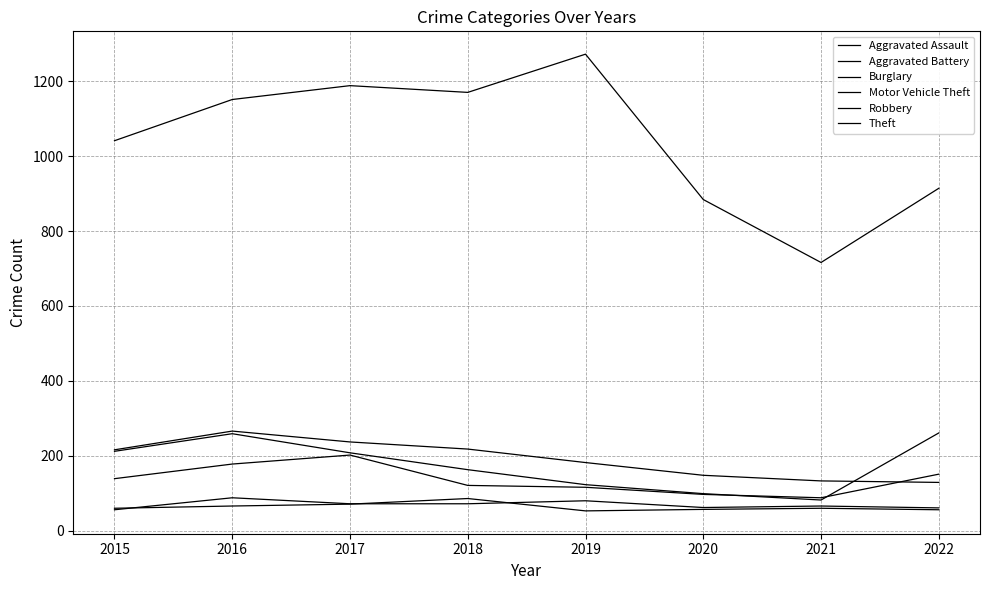

Reading right to left, what are all the values shown in this chart?

Aggravated Assault: 61	66	62	80	72	72	88	56
Aggravated Battery: 56	60	57	53	86	71	66	60
Burglary: 129	133	148	182	218	237	266	216
Motor Vehicle Theft: 261	82	99	123	163	208	259	212
Robbery: 151	88	97	116	121	202	178	139
Theft: 914	716	884	1272	1170	1188	1151	1041